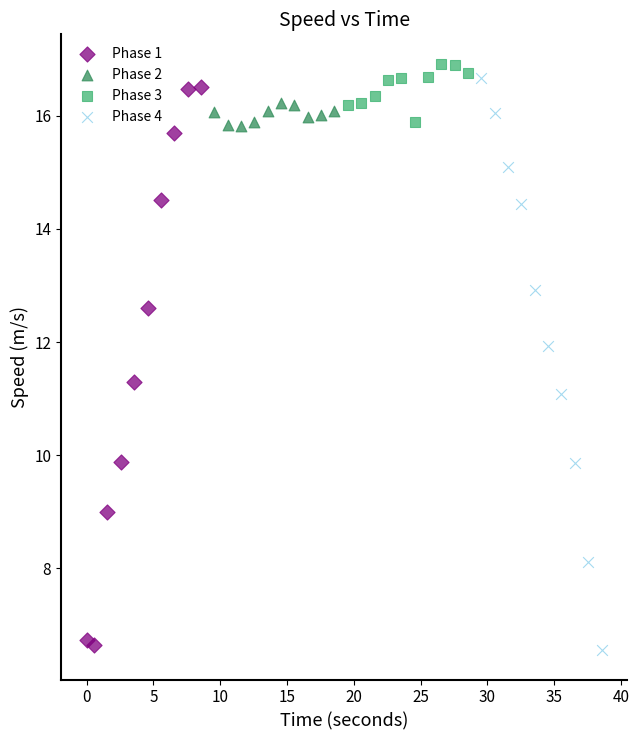

What are all the series names shown in the legend?

Phase 1, Phase 2, Phase 3, Phase 4